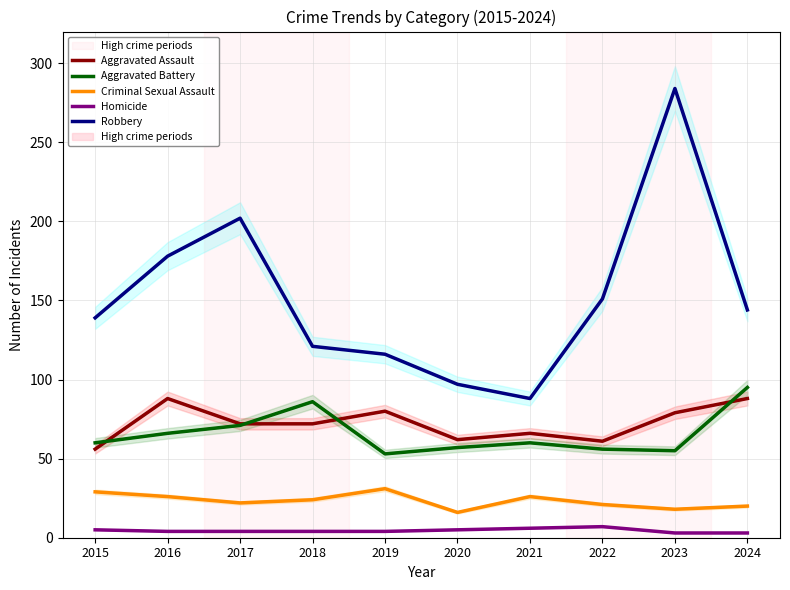

How many data points in Aggravated Assault are less than 72?

4